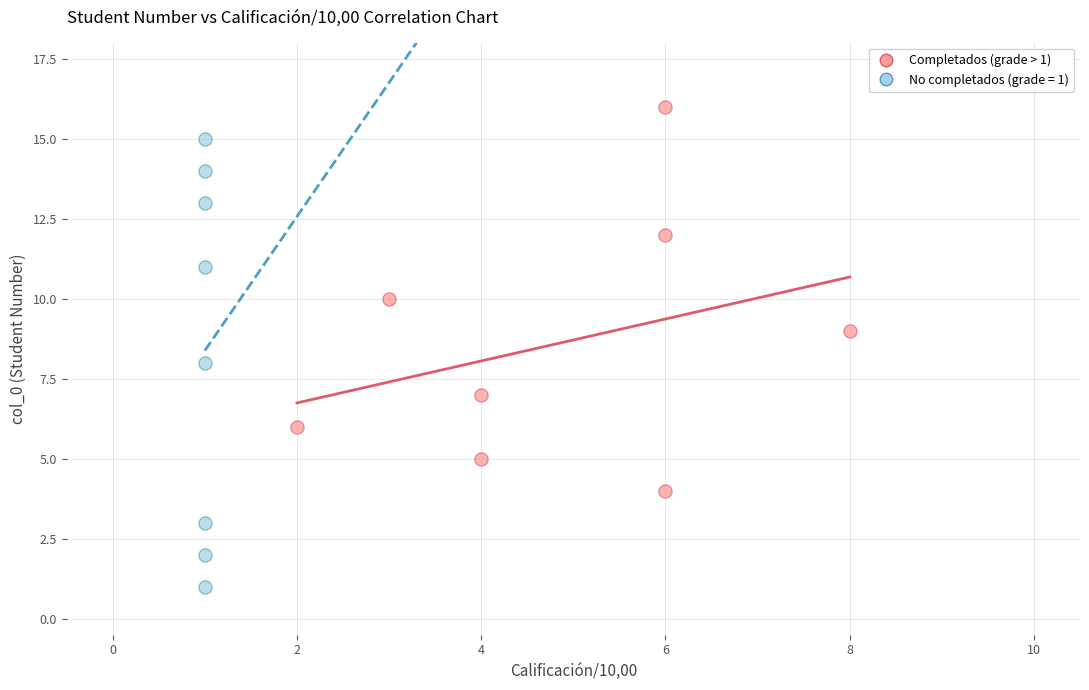

Which series contains the highest Y value?

Completados (grade > 1)